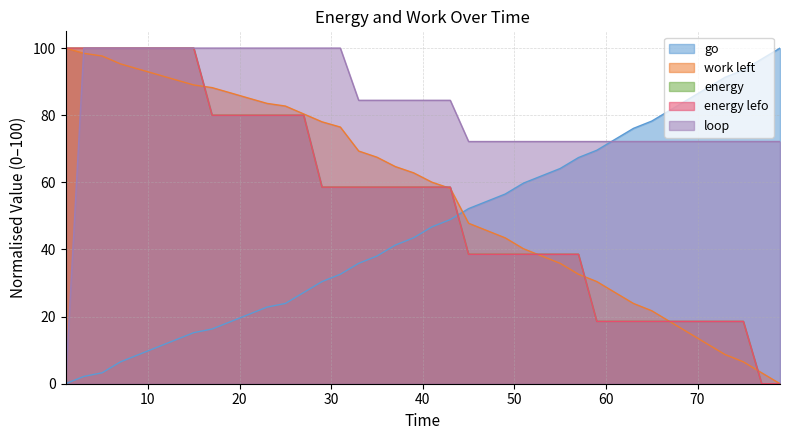

Does the chart display data point markers on the line(s)?

No